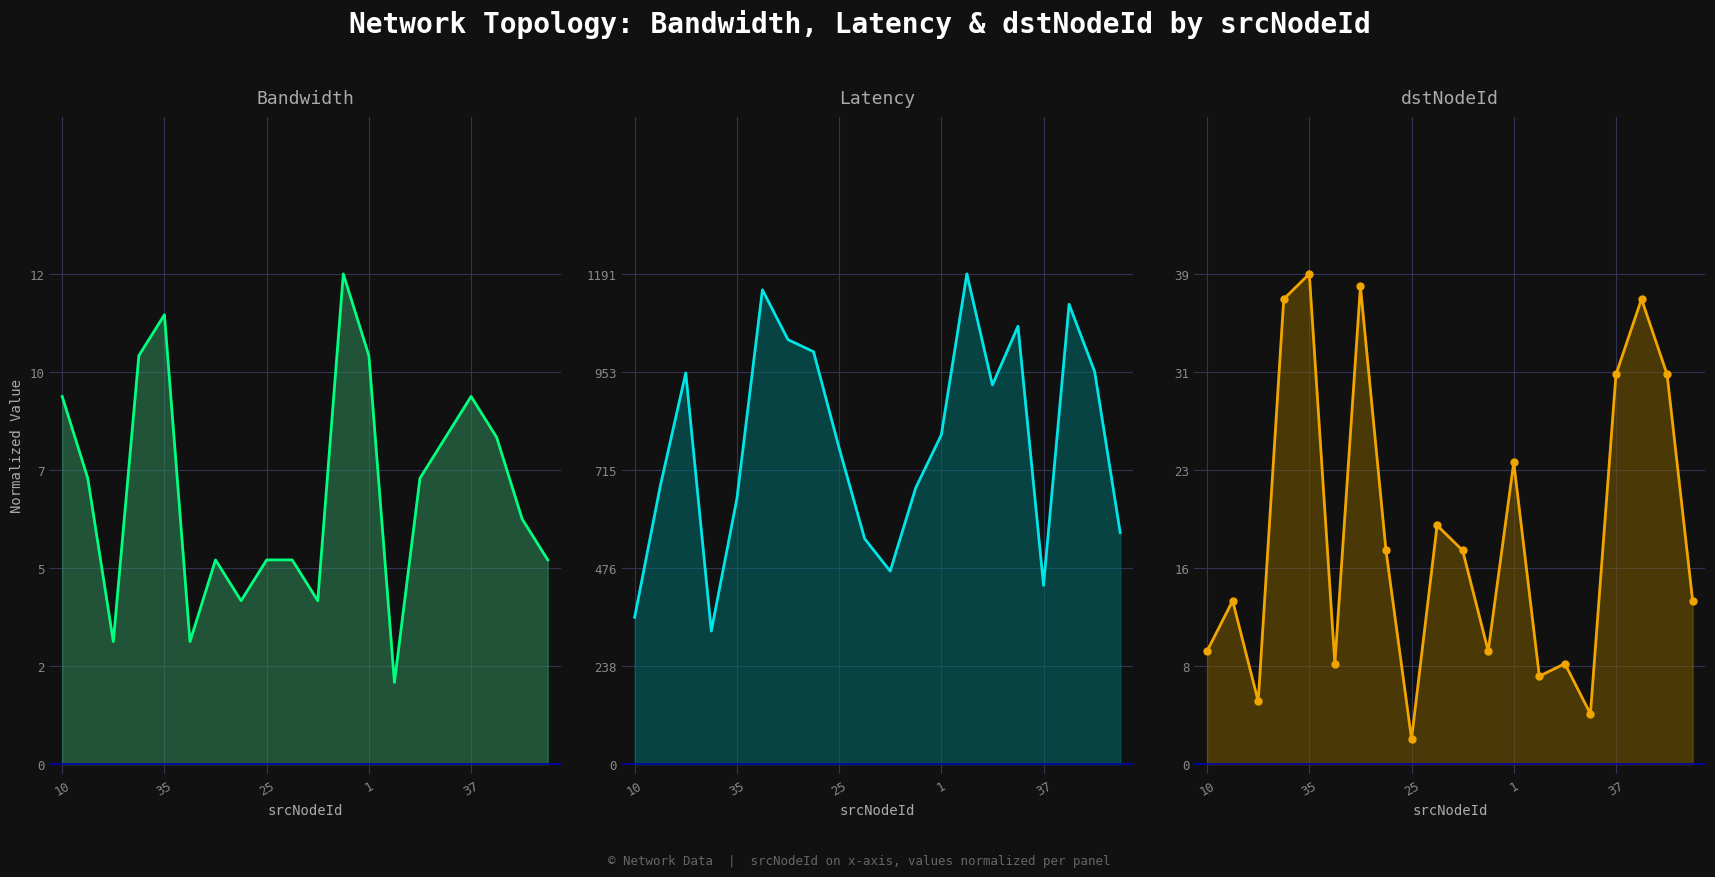

True or false: Bandwidth line has more than 0 points higher than both neighbors.

True